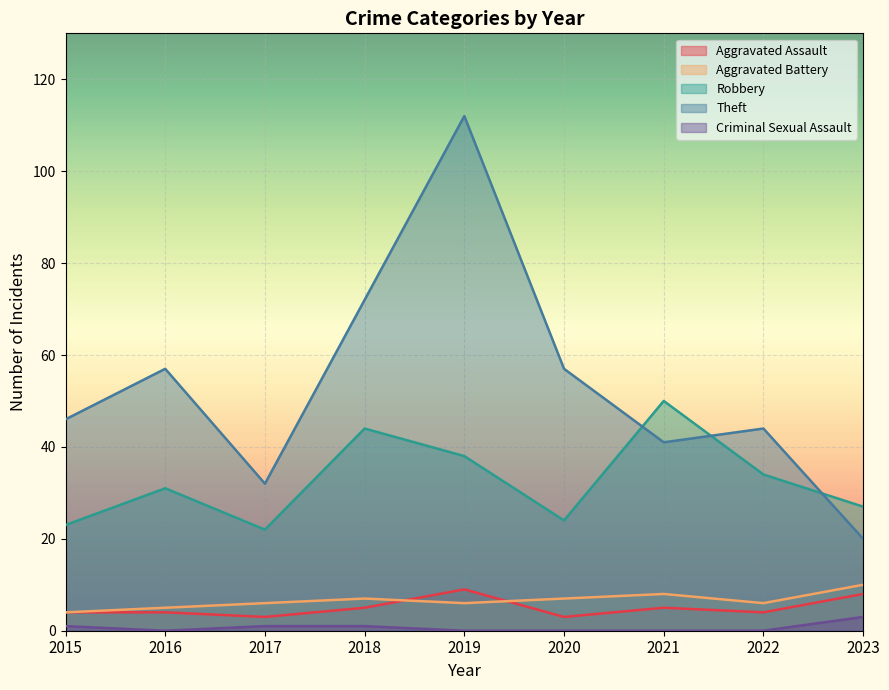

At which label is Theft closest to 66?

2018